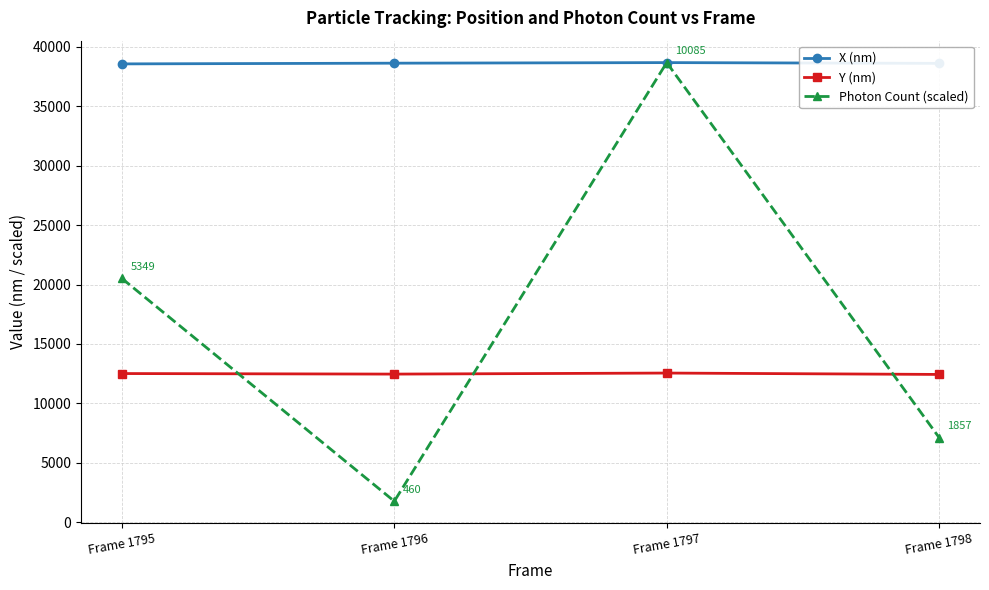

What is the sum of the Photon Count (scaled) values at Frame 1798 and Frame 1795?

27637.3